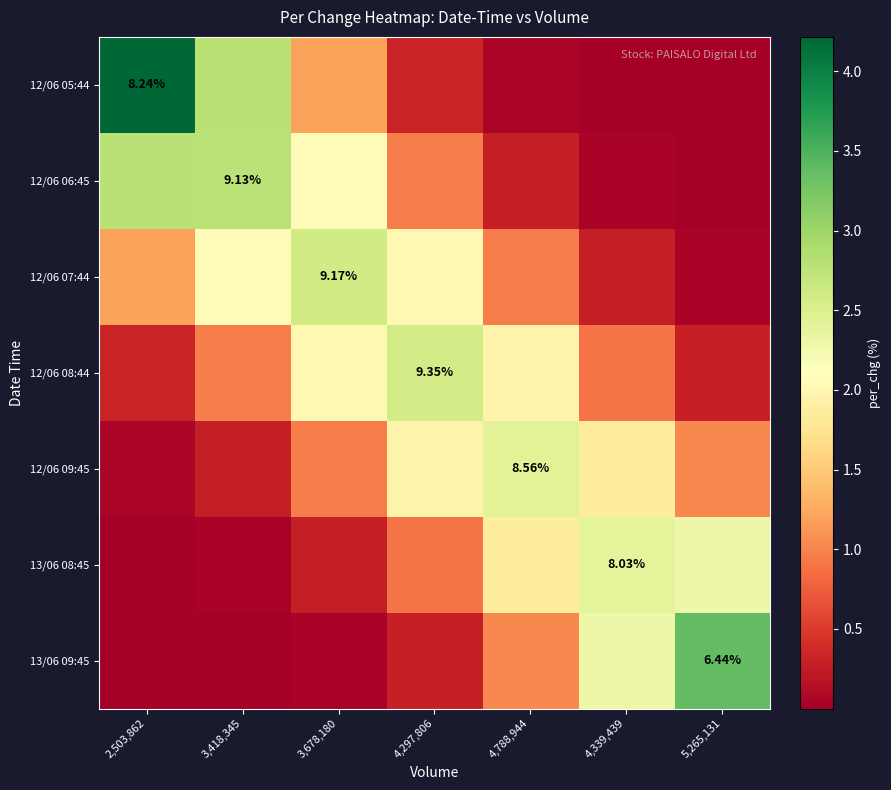

Is the value of 12/06 09:45 at 5,265,131 greater than the value of 13/06 08:45 at 4,339,439?

No